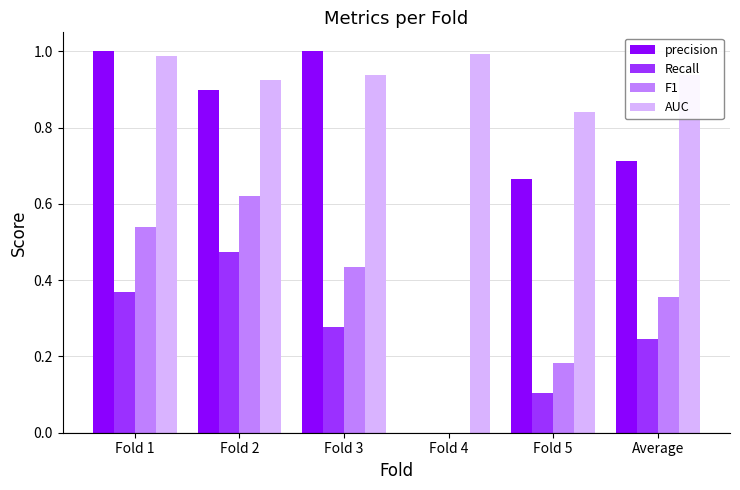

Is it true that F1 equals 0.3 at Fold 3?

False